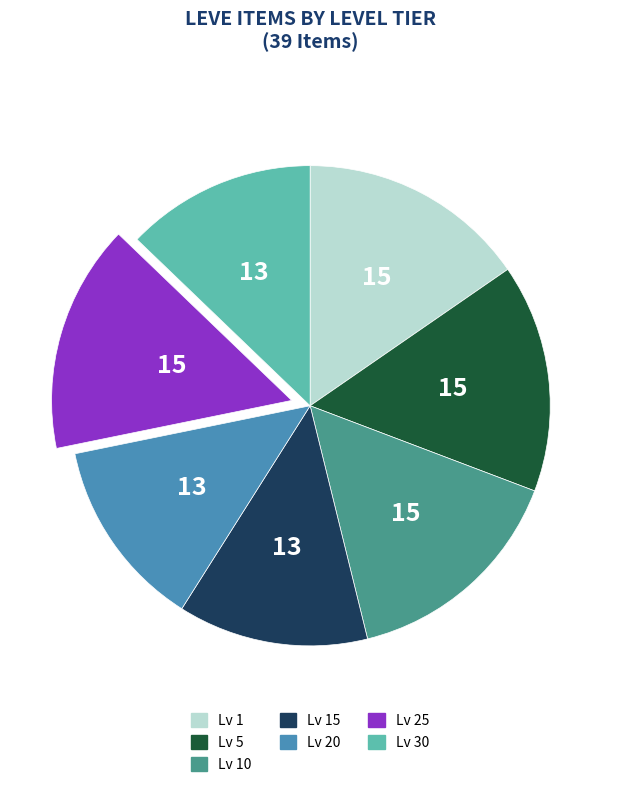

Is there any slice that represents more than half of the pie?

No